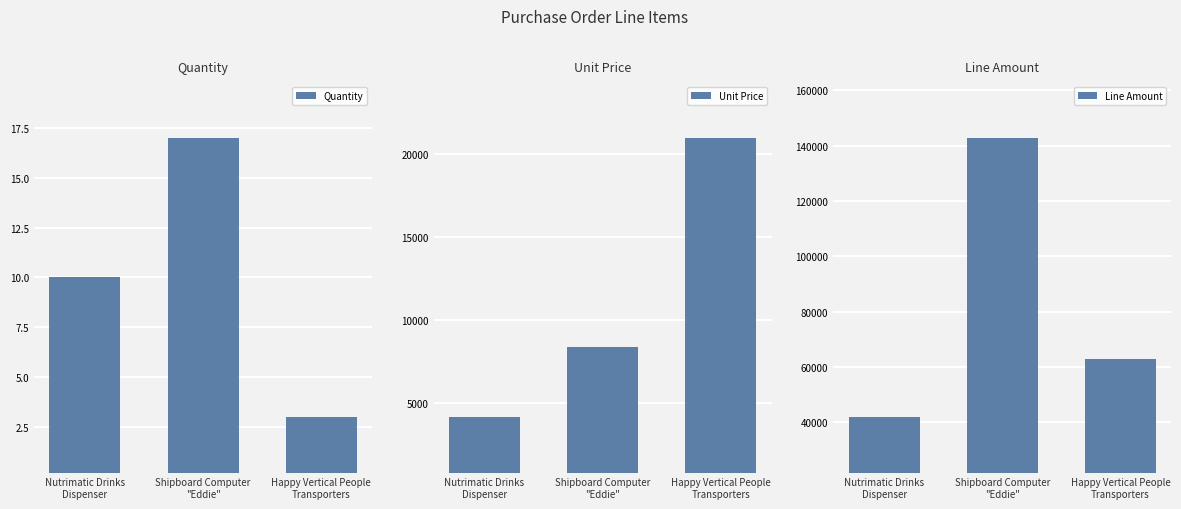

How many groups of bars are there?

3